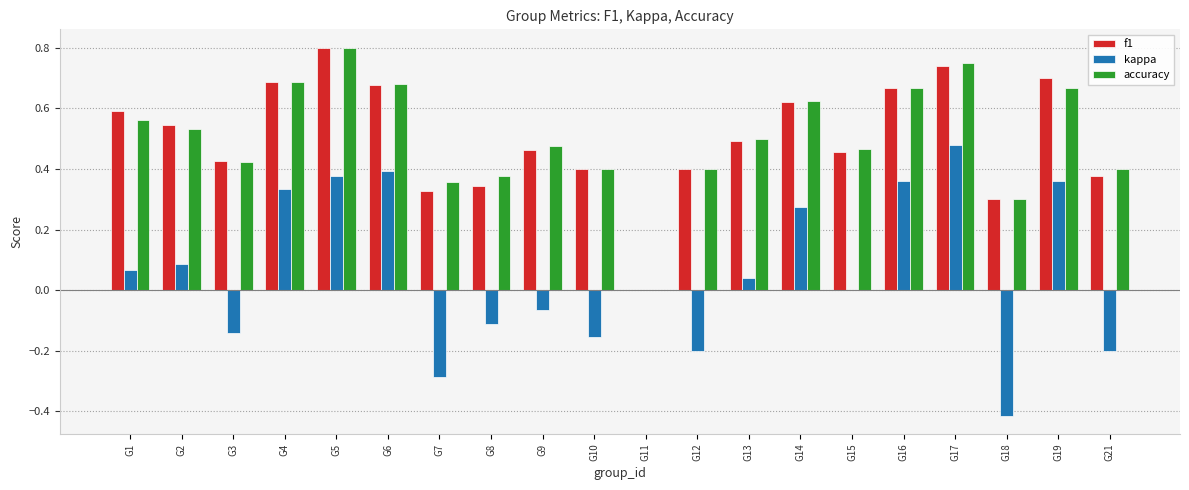

What is the sum of the kappa values at G9 and G18?

-0.5